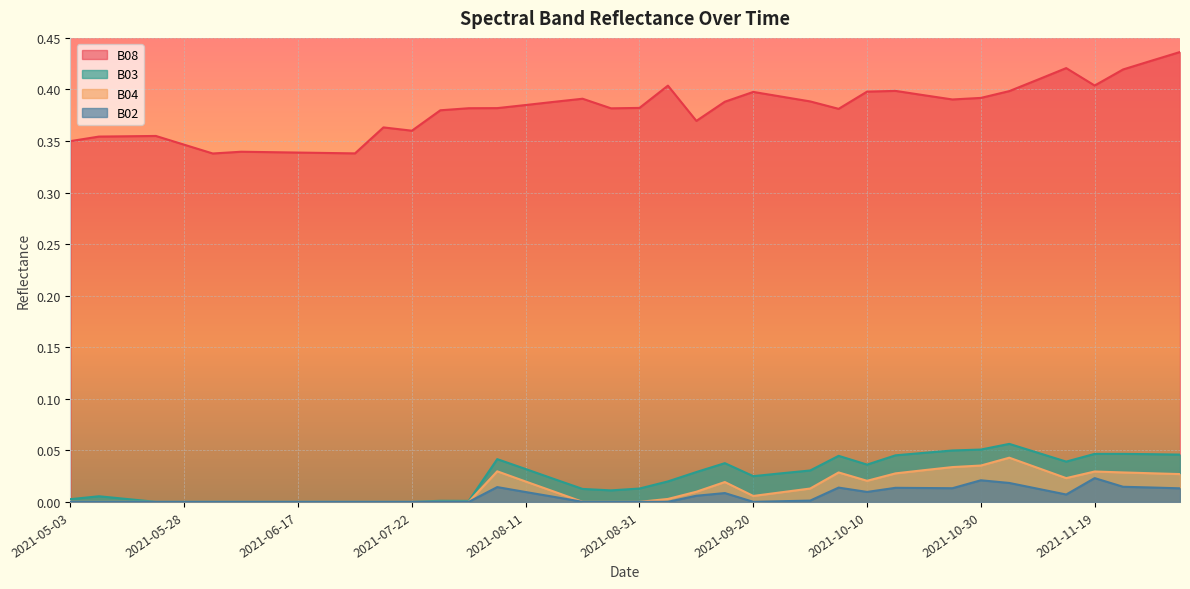

At how many categories does at least one series exceed 0?

40